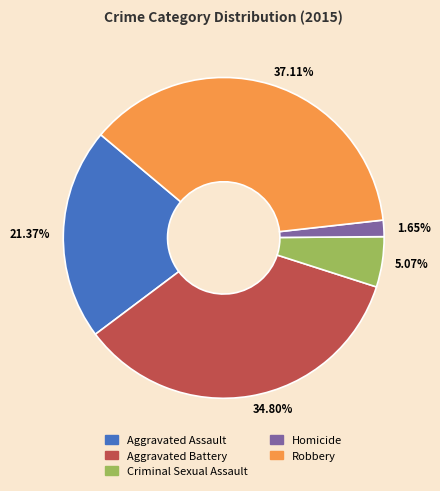

Does 21.37% represent more than half of the total?

No